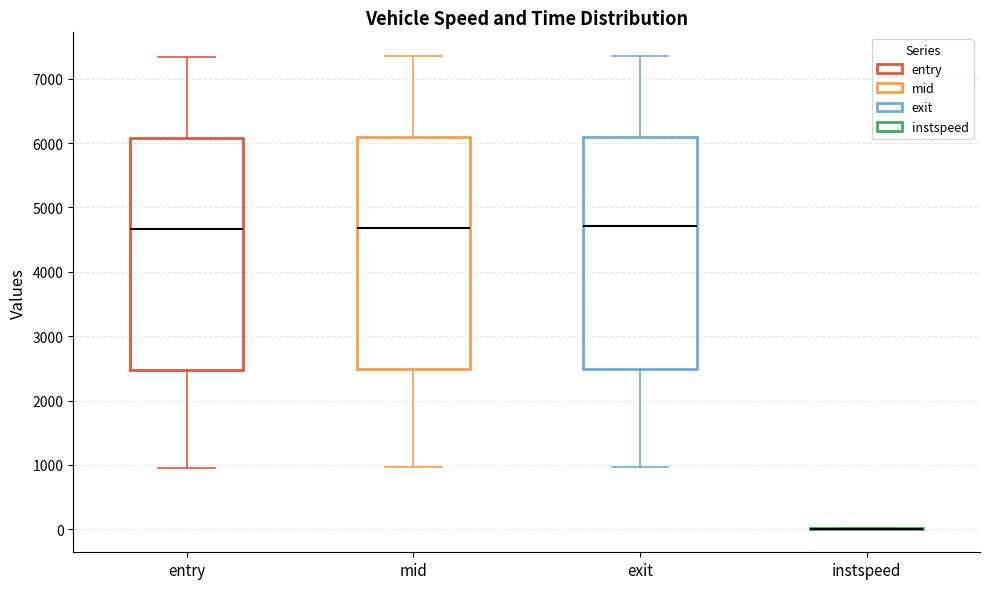

Reading left to right, transcribe this box plot: for each box, give where its median line is, the range the box spans, and where its two whiskers end, as read against the y-axis. The values are not printed on the chart, so give them approximately, as read against the axis.

entry: median 4700, box 2500 to 6100, whiskers 1000 to 7300
mid: median 4700, box 2500 to 6100, whiskers 1000 to 7300
exit: median 4700, box 2500 to 6100, whiskers 1000 to 7400
instspeed: box collapsed to a line at 0, whiskers 0 to 0